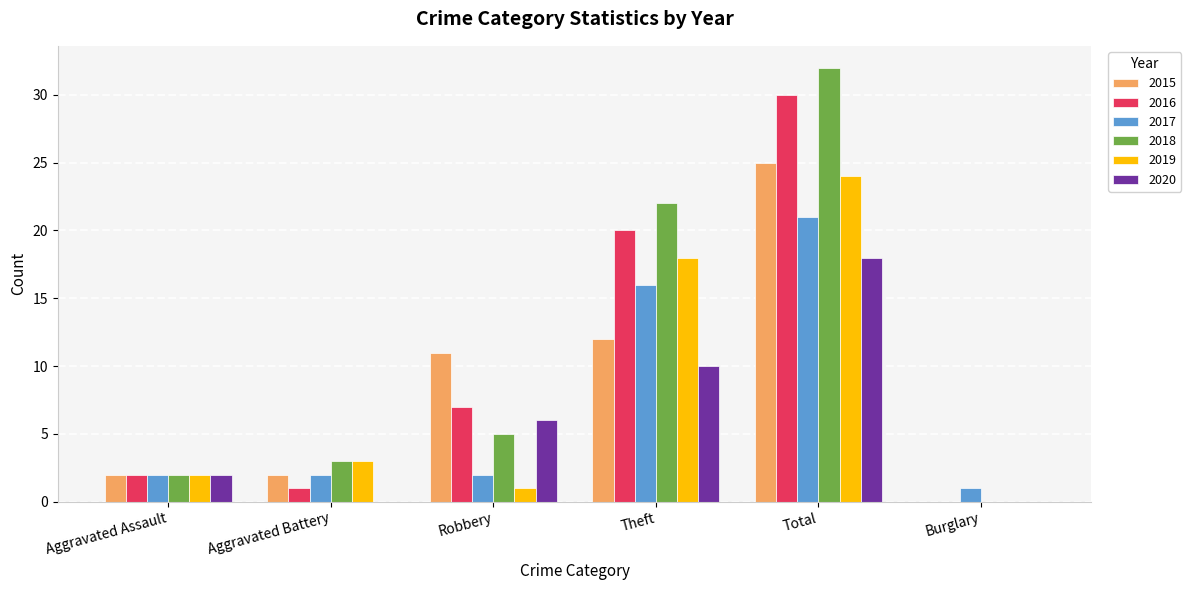

What is the highest value of the 2016 series?

30